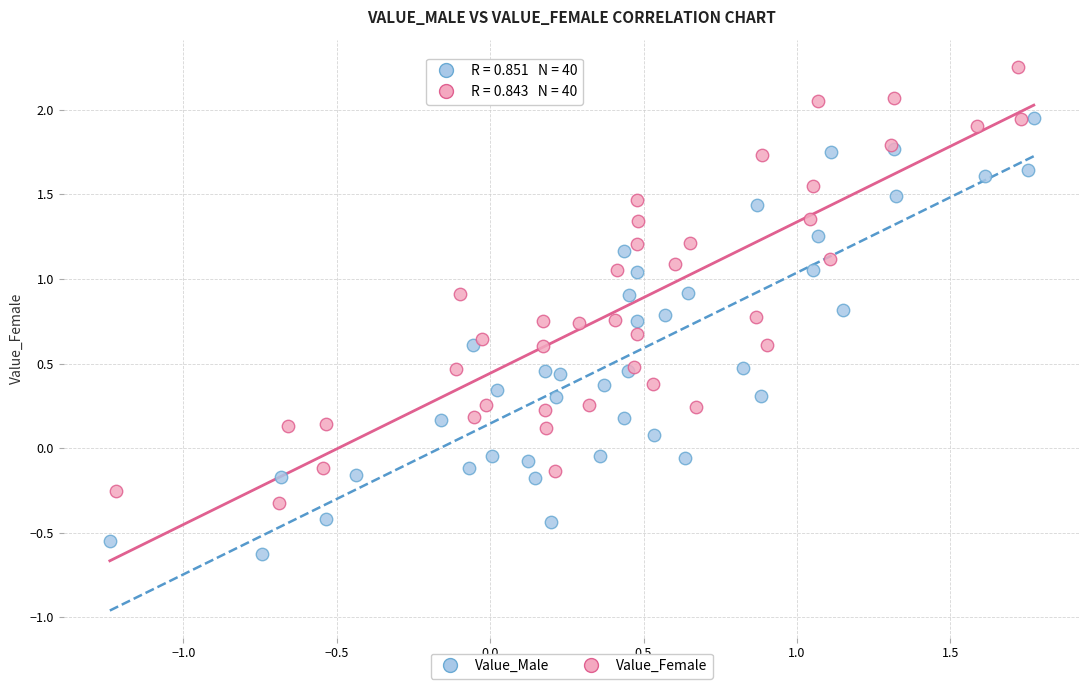

Which series reaches the minimum Y coordinate?

Value_Male